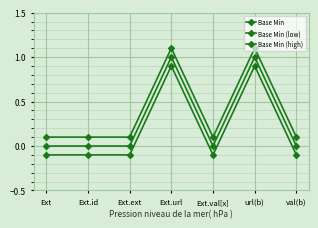

At which label does Base Min (low) first exceed 0?

Ext.url